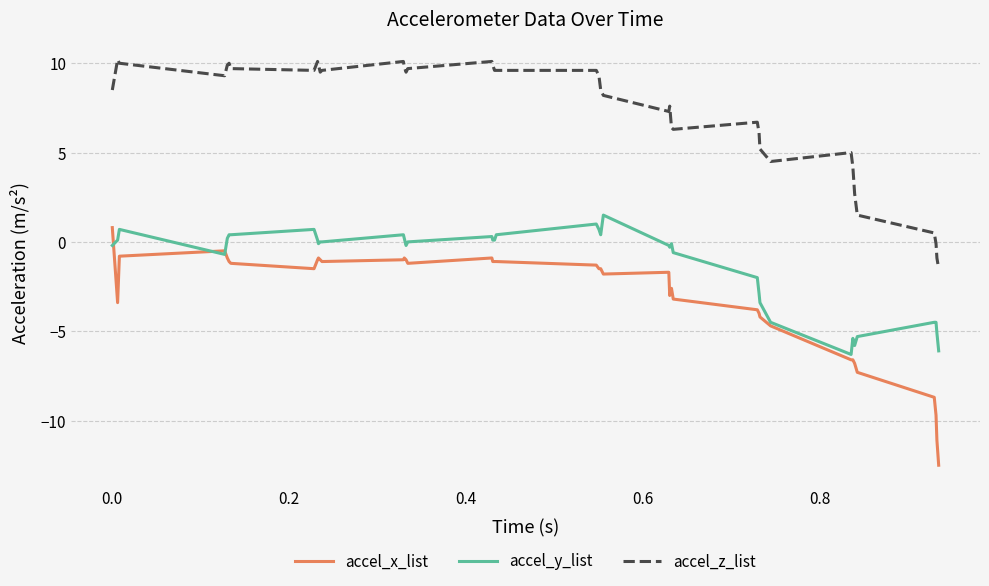

What is the difference between the second highest and minimum values in the accel_y_list series?

7.3